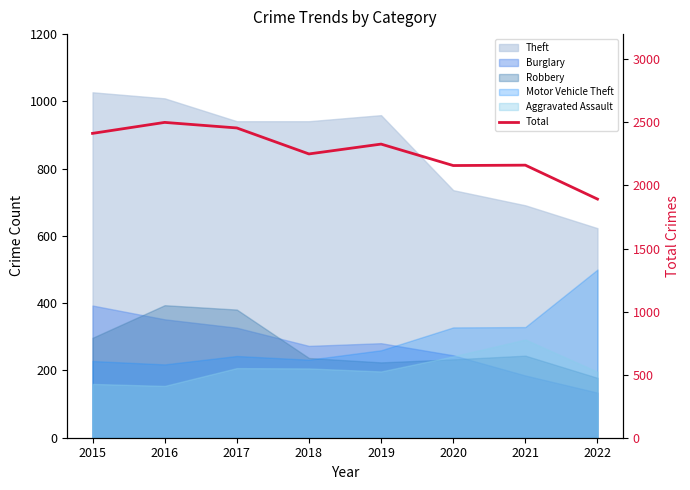

Read the value at 2018, to the nearest 10.

2250